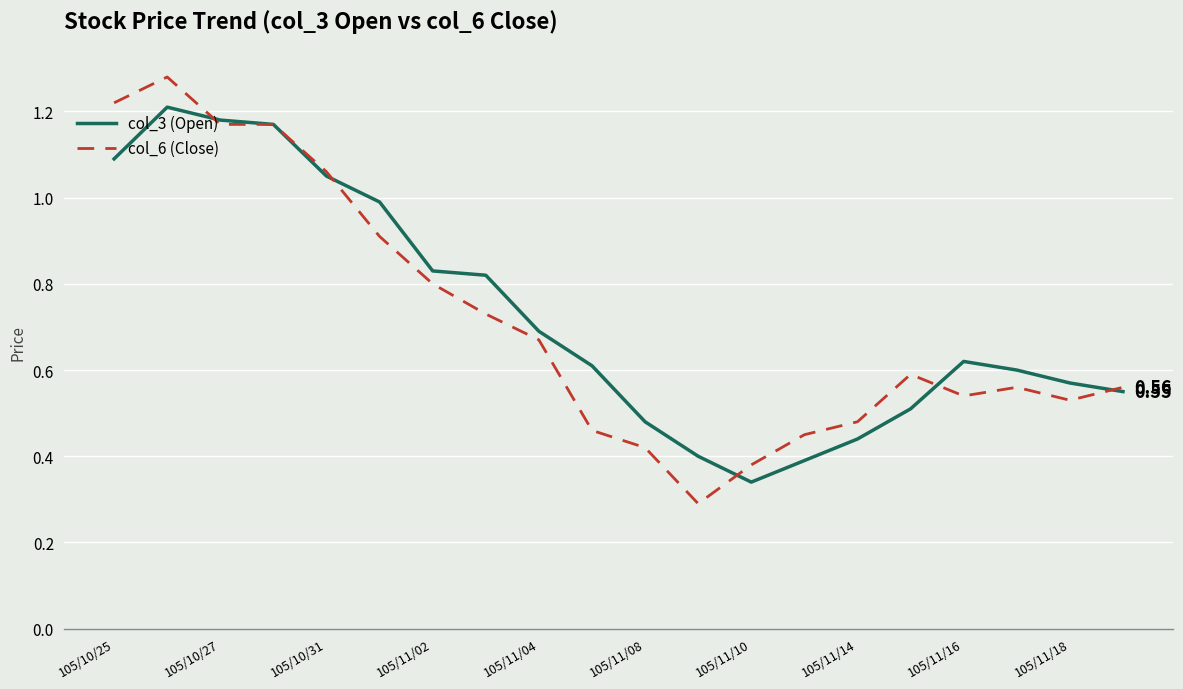

What are all the series names shown in the legend?

col_3 (Open), col_6 (Close)